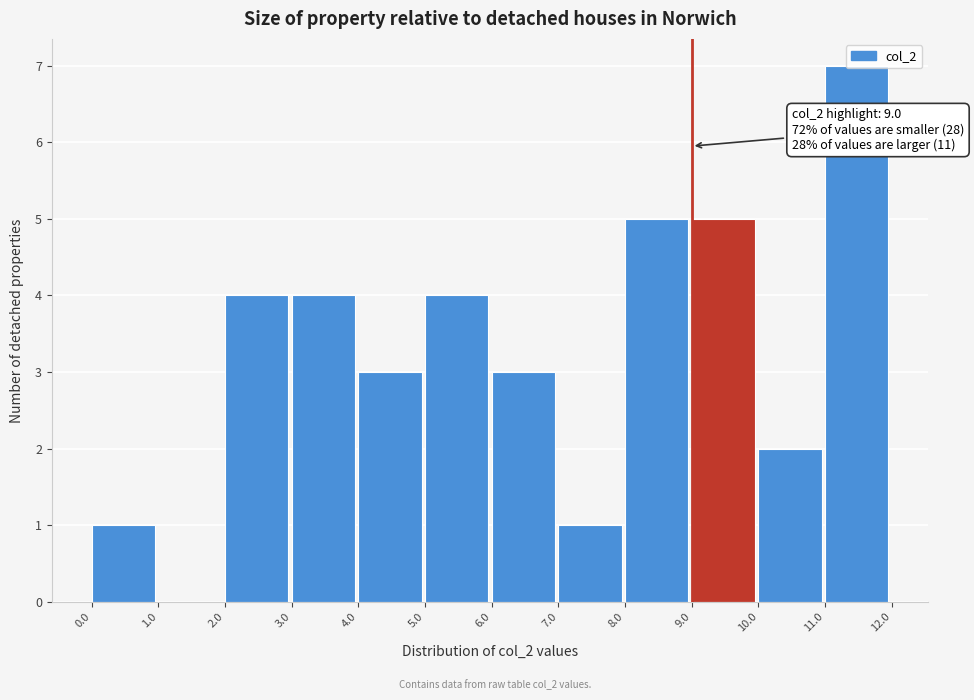

Which range on the x-axis has the tallest bar?

11.0 to 12.0